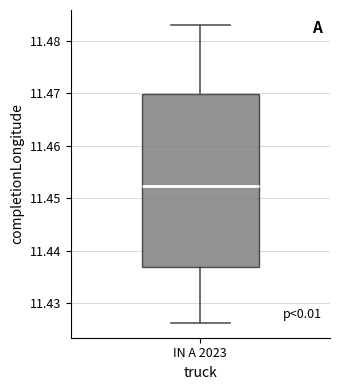

Read this box plot against the y-axis: the position of the median line, the range covered by the box, and the ends of both whiskers. The values are not printed on the chart, so give them approximately, as read against the axis.

median 11.452, box 11.437 to 11.470, whiskers 11.426 to 11.483